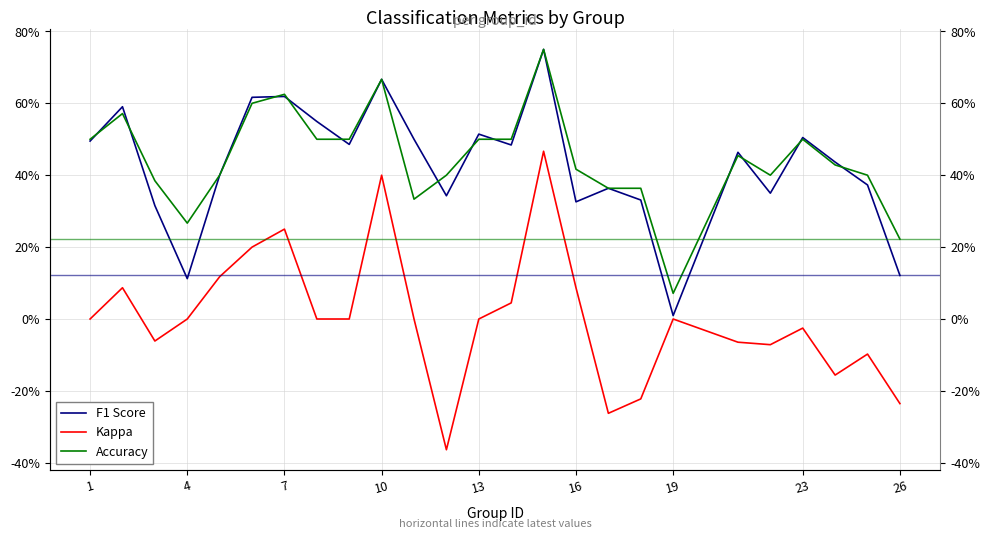

What is the difference between the maximum and minimum values in the F1 Score series?

0.7